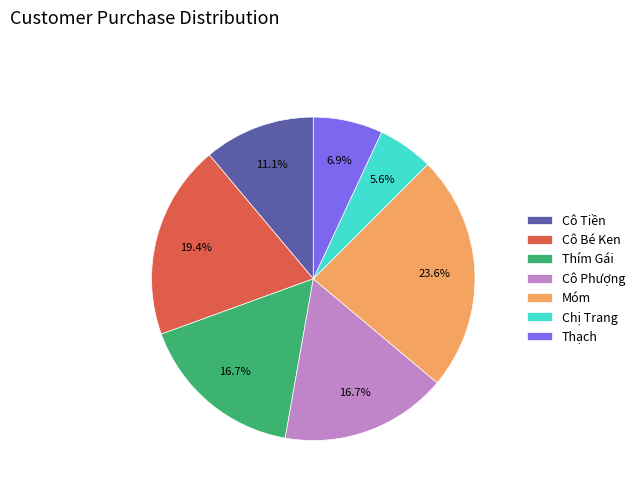

To the nearest percent, what portion does Cô Tiền represent?

11%